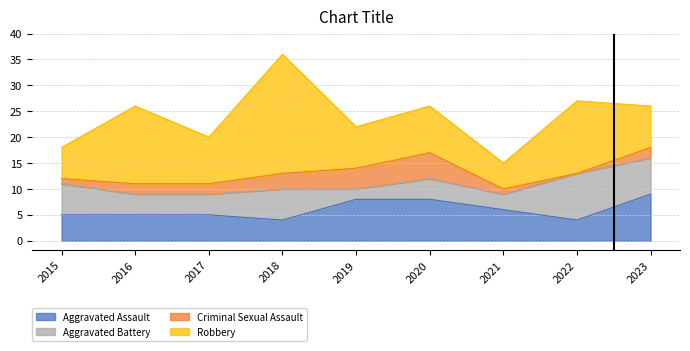

Where is Aggravated Assault nearest to the value 6?

2021